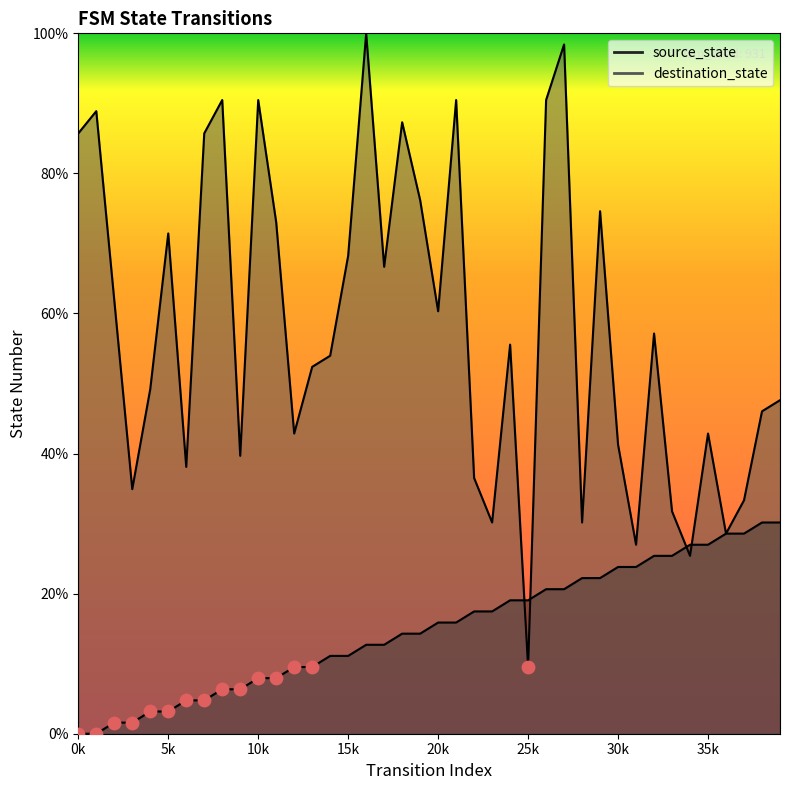

What is the total value across all series at 25k?

28.6